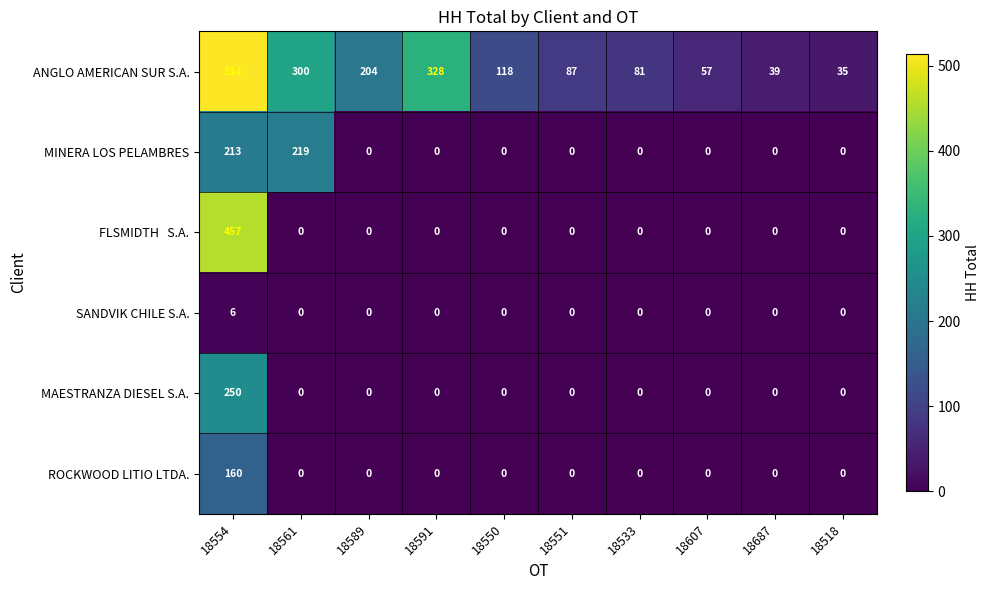

Which series has the largest total across all categories?

ANGLO AMERICAN SUR S.A.